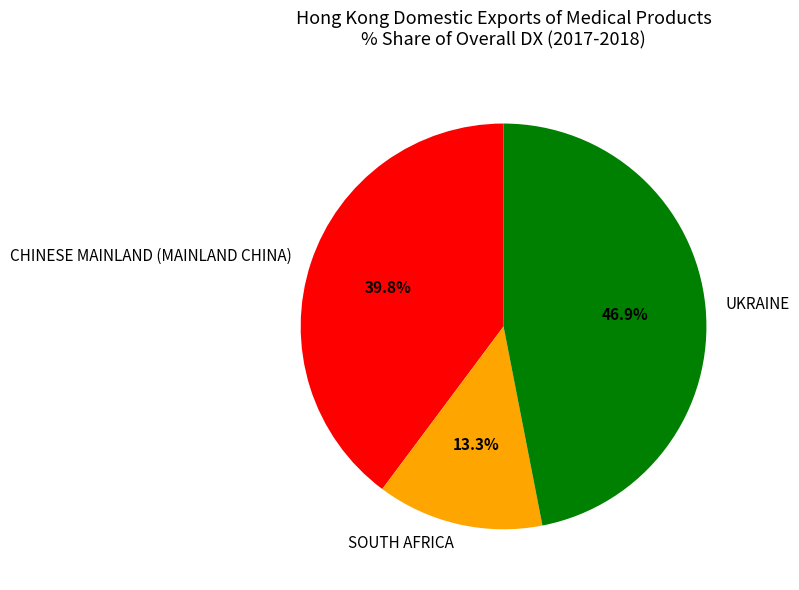

To the nearest percent, what is the average slice percentage?

33%